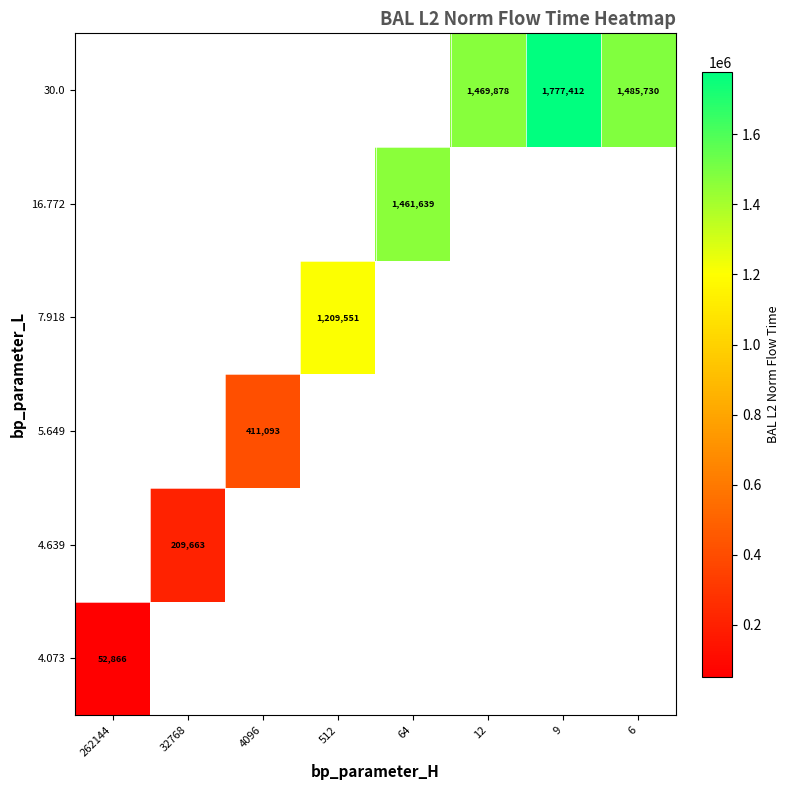

List the series in order of their overall mean, highest first.

4.073, 4.639, 5.649, 7.918, 16.772, 30.0